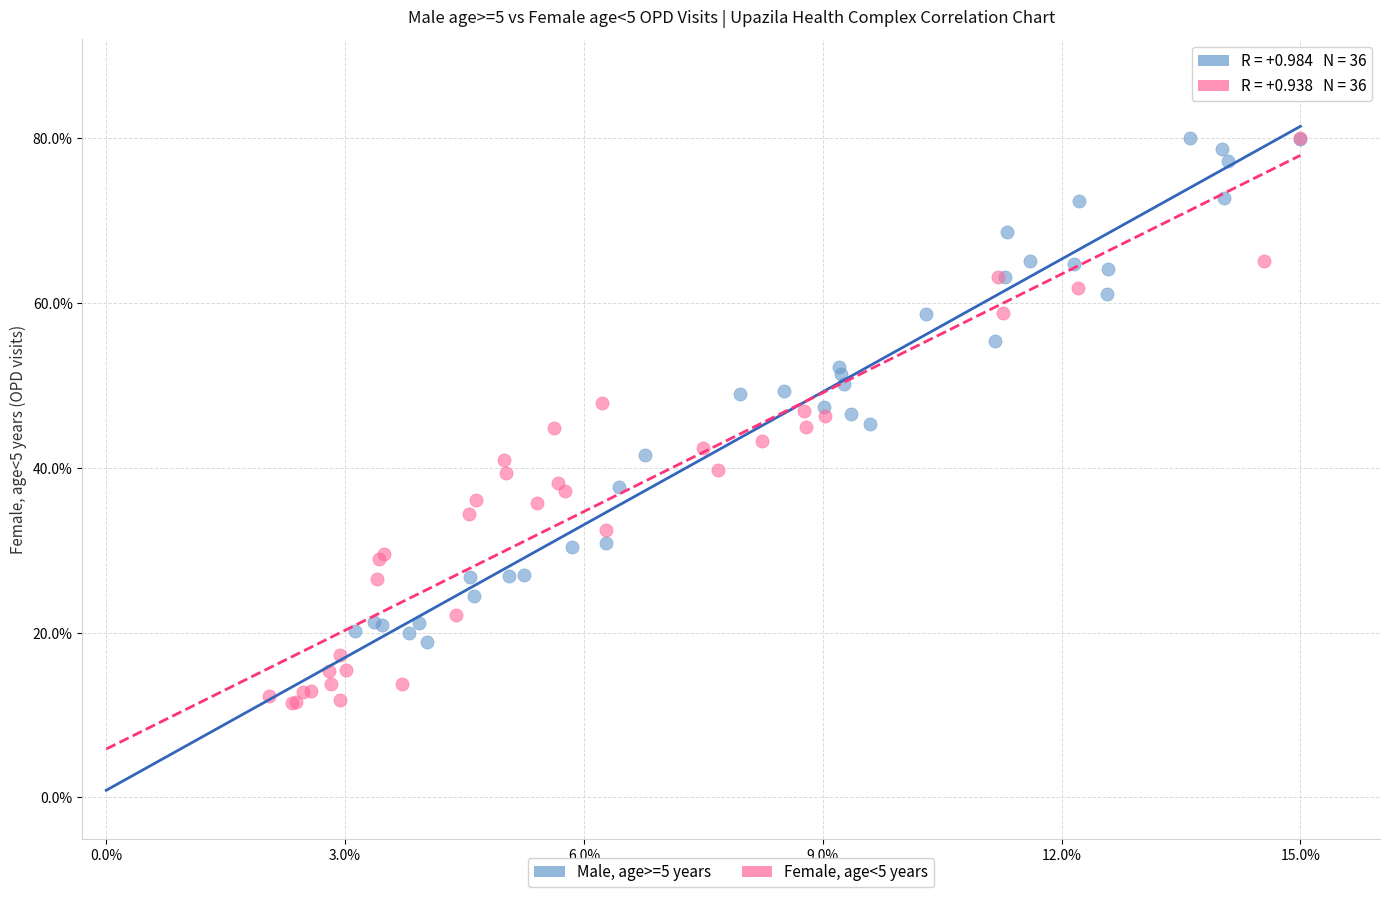

What are all the series names shown in the legend?

Male, age>=5 years, Female, age<5 years